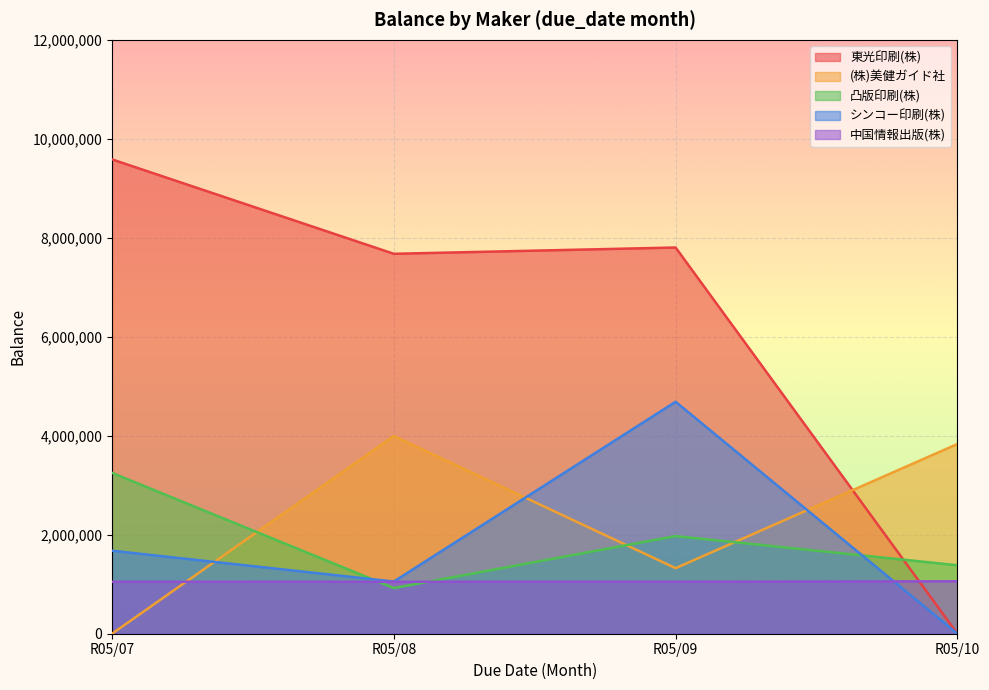

Rank the categories by シンコー印刷(株) value from lowest to highest.

R05/10, R05/08, R05/07, R05/09